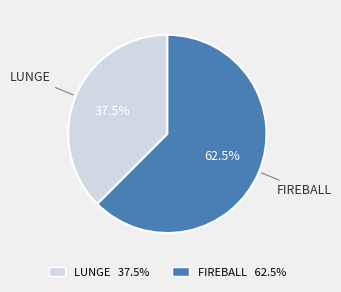

What is the ratio of the value at FIREBALL 62.5% to the value at LUNGE 37.5%?

1.7